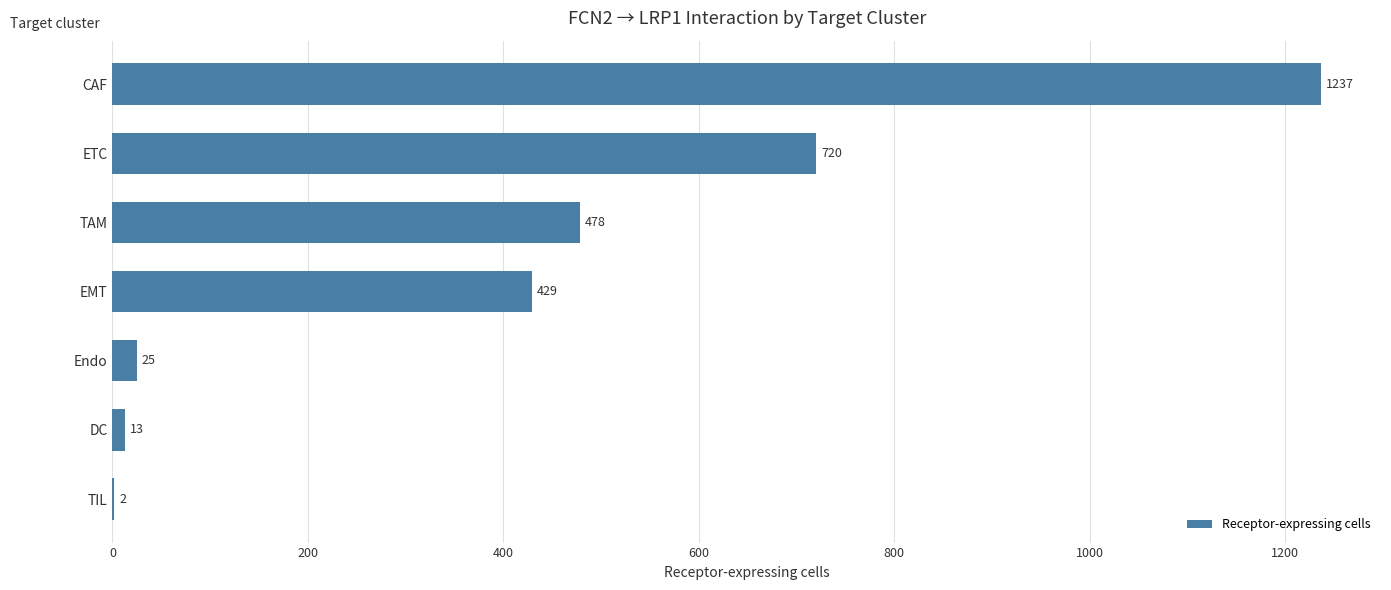

What is the sum of the values at TIL and ETC?

722